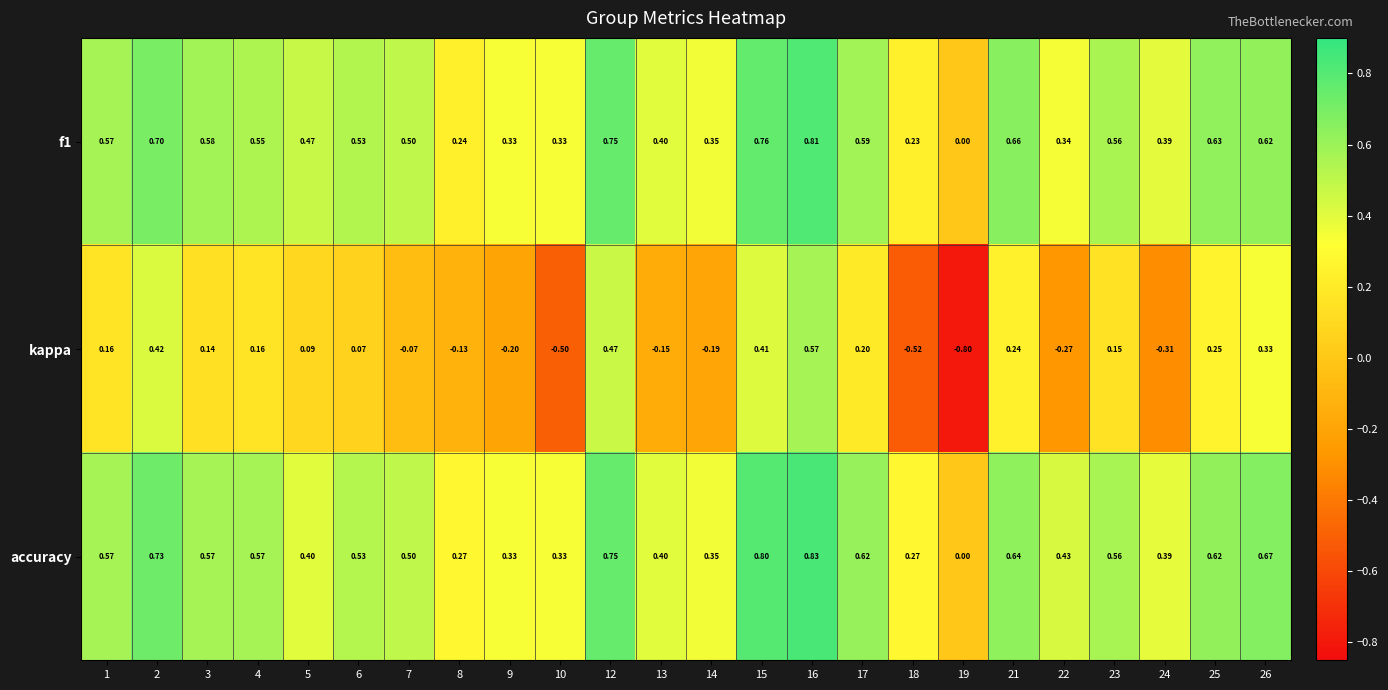

Which series has the largest total across all categories?

accuracy